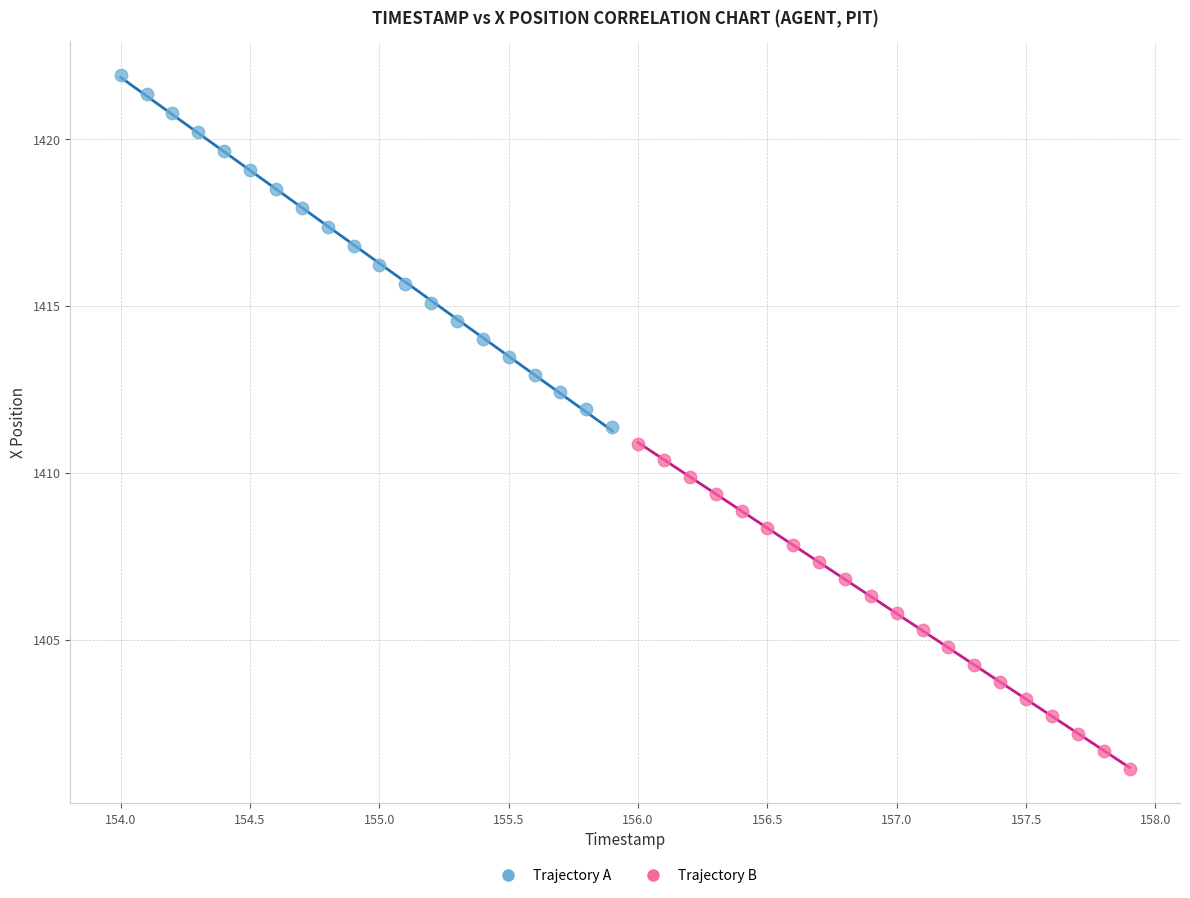

Which series has the widest spread of Y values?

Trajectory A